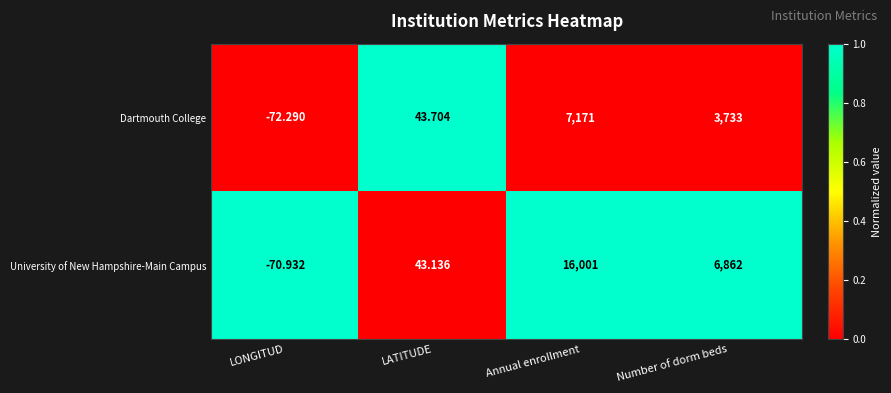

Between LATITUDE and Annual enrollment, which series saw the biggest shift?

University of New Hampshire-Main Campus